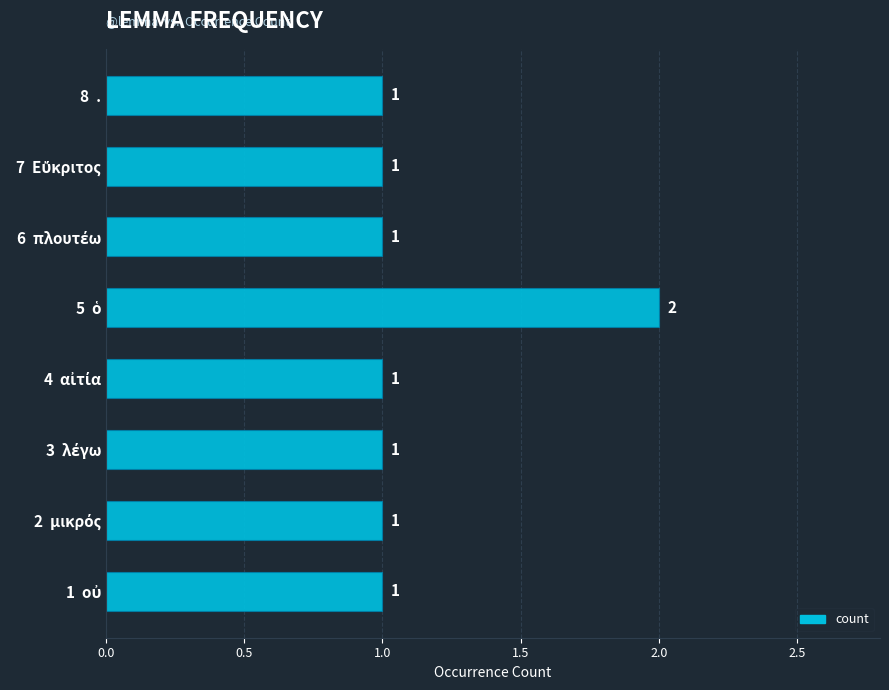

What is the maximum value shown in the chart?

2